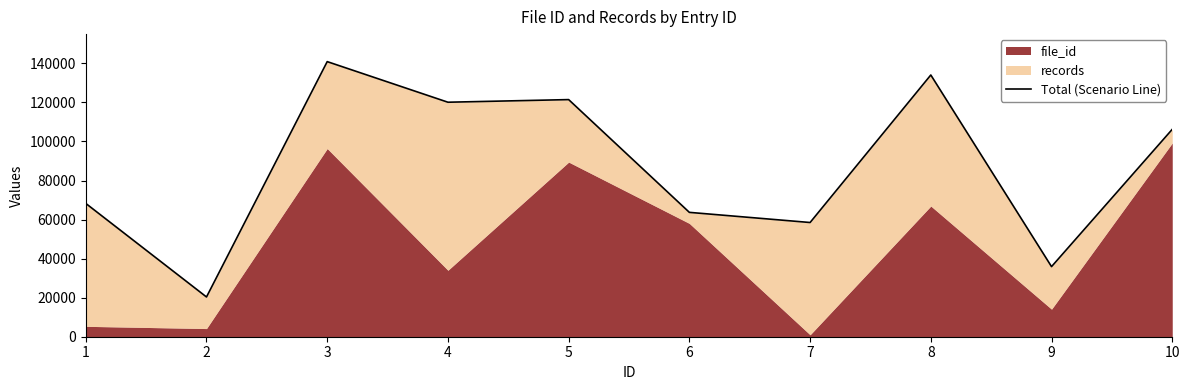

The value at 6 is 83669. True or false?

False